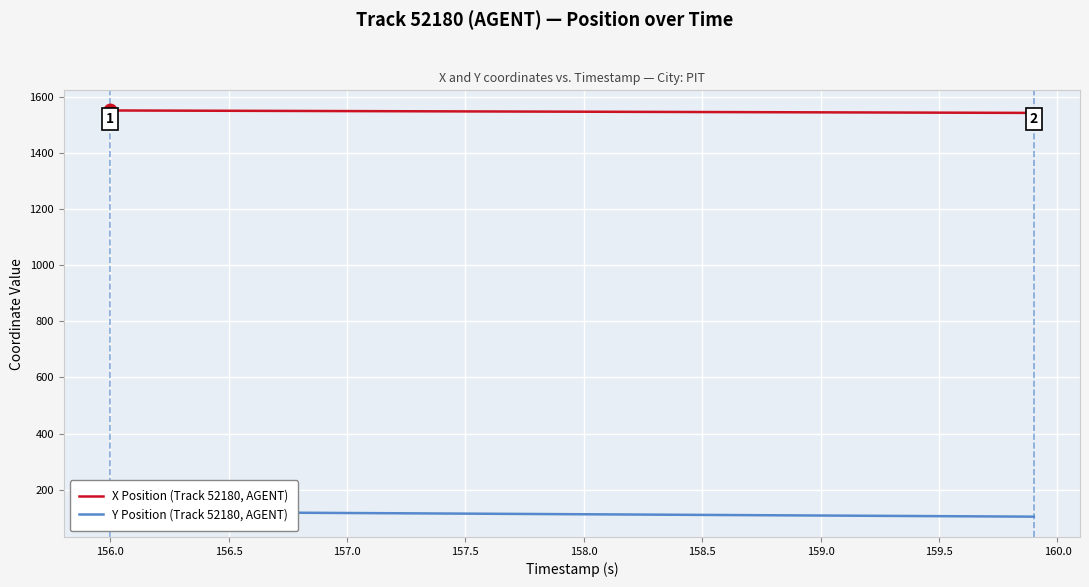

True or false: X Position (Track 52180, AGENT) and Y Position (Track 52180, AGENT) intersect in this chart.

False